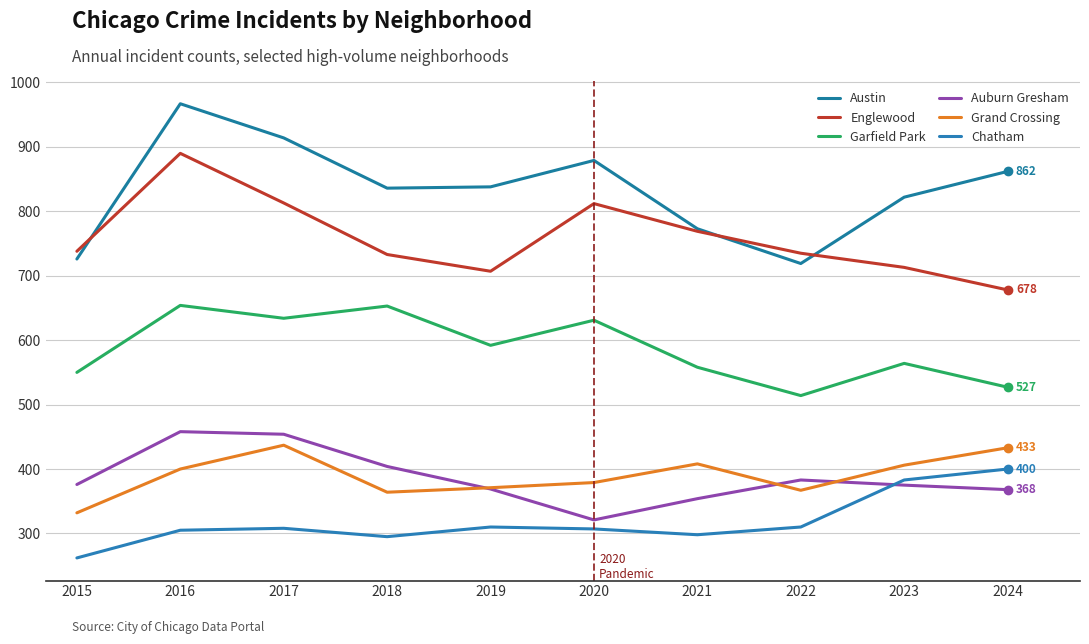

Reading left to right, transcribe all the data shown in this chart.

Austin: 2015=726	2016=967	2017=914	2018=836	2019=838	2020=879	2021=773	2022=719	2023=822	2024=862
Englewood: 2015=738	2016=890	2017=813	2018=733	2019=707	2020=812	2021=769	2022=735	2023=713	2024=678
Garfield Park: 2015=550	2016=654	2017=634	2018=653	2019=592	2020=631	2021=558	2022=514	2023=564	2024=527
Auburn Gresham: 2015=376	2016=458	2017=454	2018=404	2019=369	2020=321	2021=354	2022=383	2023=375	2024=368
Grand Crossing: 2015=332	2016=400	2017=437	2018=364	2019=371	2020=379	2021=408	2022=367	2023=406	2024=433
Chatham: 2015=262	2016=305	2017=308	2018=295	2019=310	2020=307	2021=298	2022=310	2023=383	2024=400